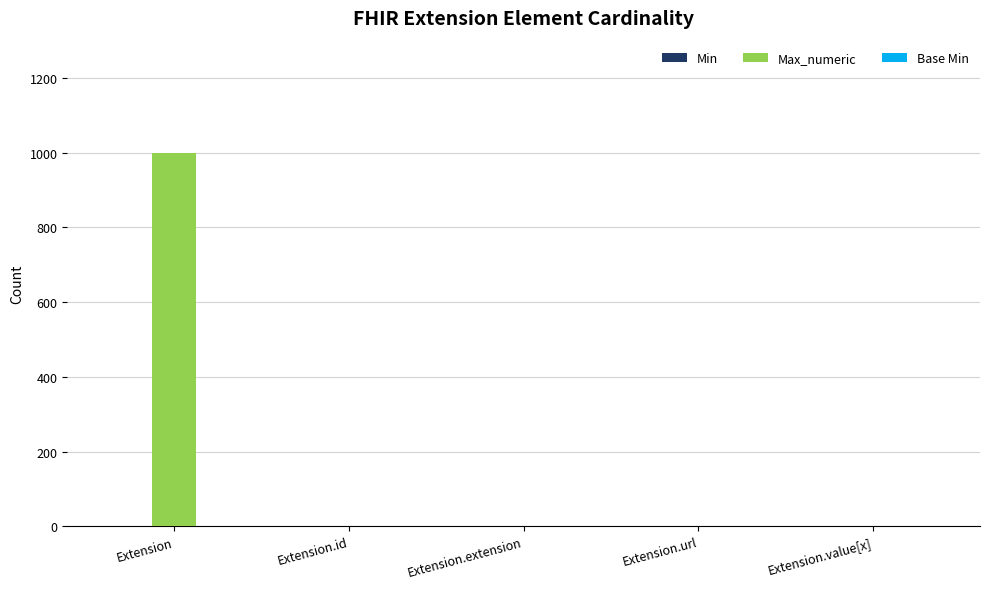

The value of Max_numeric at Extension is 999. True or false?

True